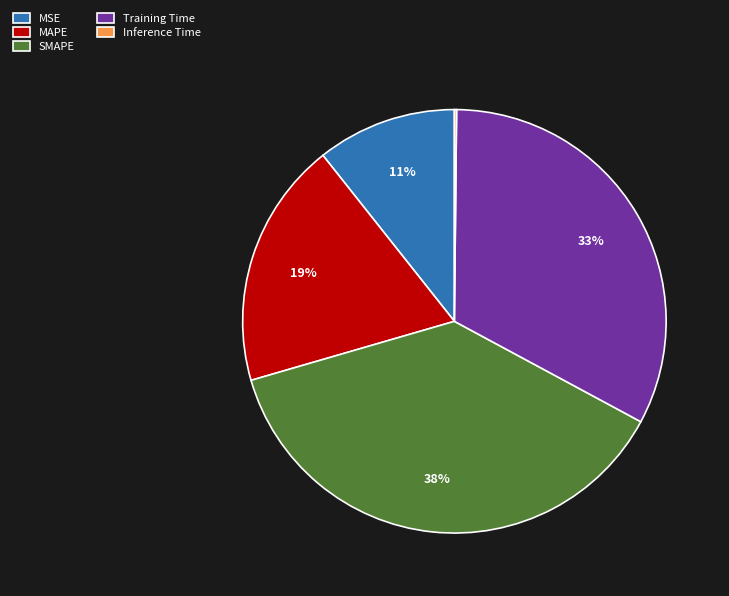

To the nearest percent, what is the average slice percentage?

20%